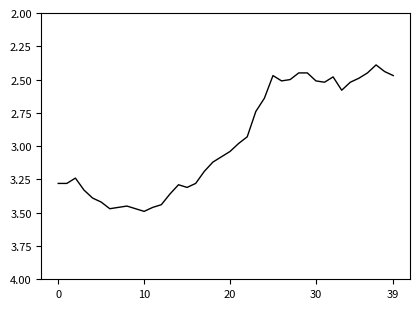

How many points are higher than both their immediate neighbors (excluding endpoints)?

6